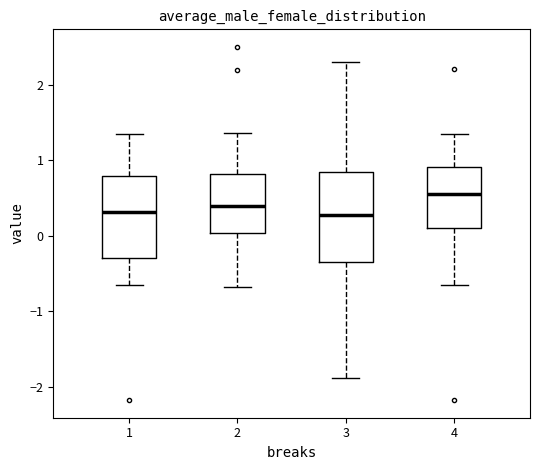

Reading left to right, transcribe this box plot: for each box, give where its median line is, the range the box spans, and where its two whiskers end, as read against the y-axis. The values are not printed on the chart, so give them approximately, as read against the axis.

1: median 0.3, box -0.3 to 0.8, whiskers -0.6 to 1.3
2: median 0.4, box 0.0 to 0.8, whiskers -0.7 to 1.4
3: median 0.3, box -0.4 to 0.8, whiskers -1.9 to 2.3
4: median 0.6, box 0.1 to 0.9, whiskers -0.6 to 1.3